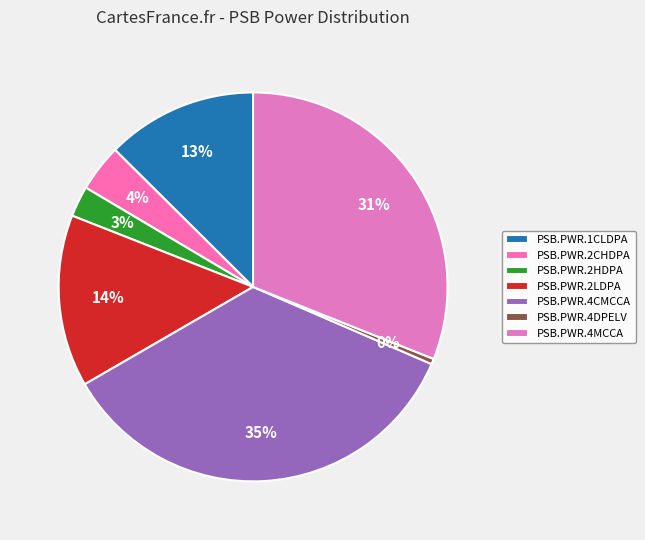

Which slice is the smallest?

PSB.PWR.4DPELV